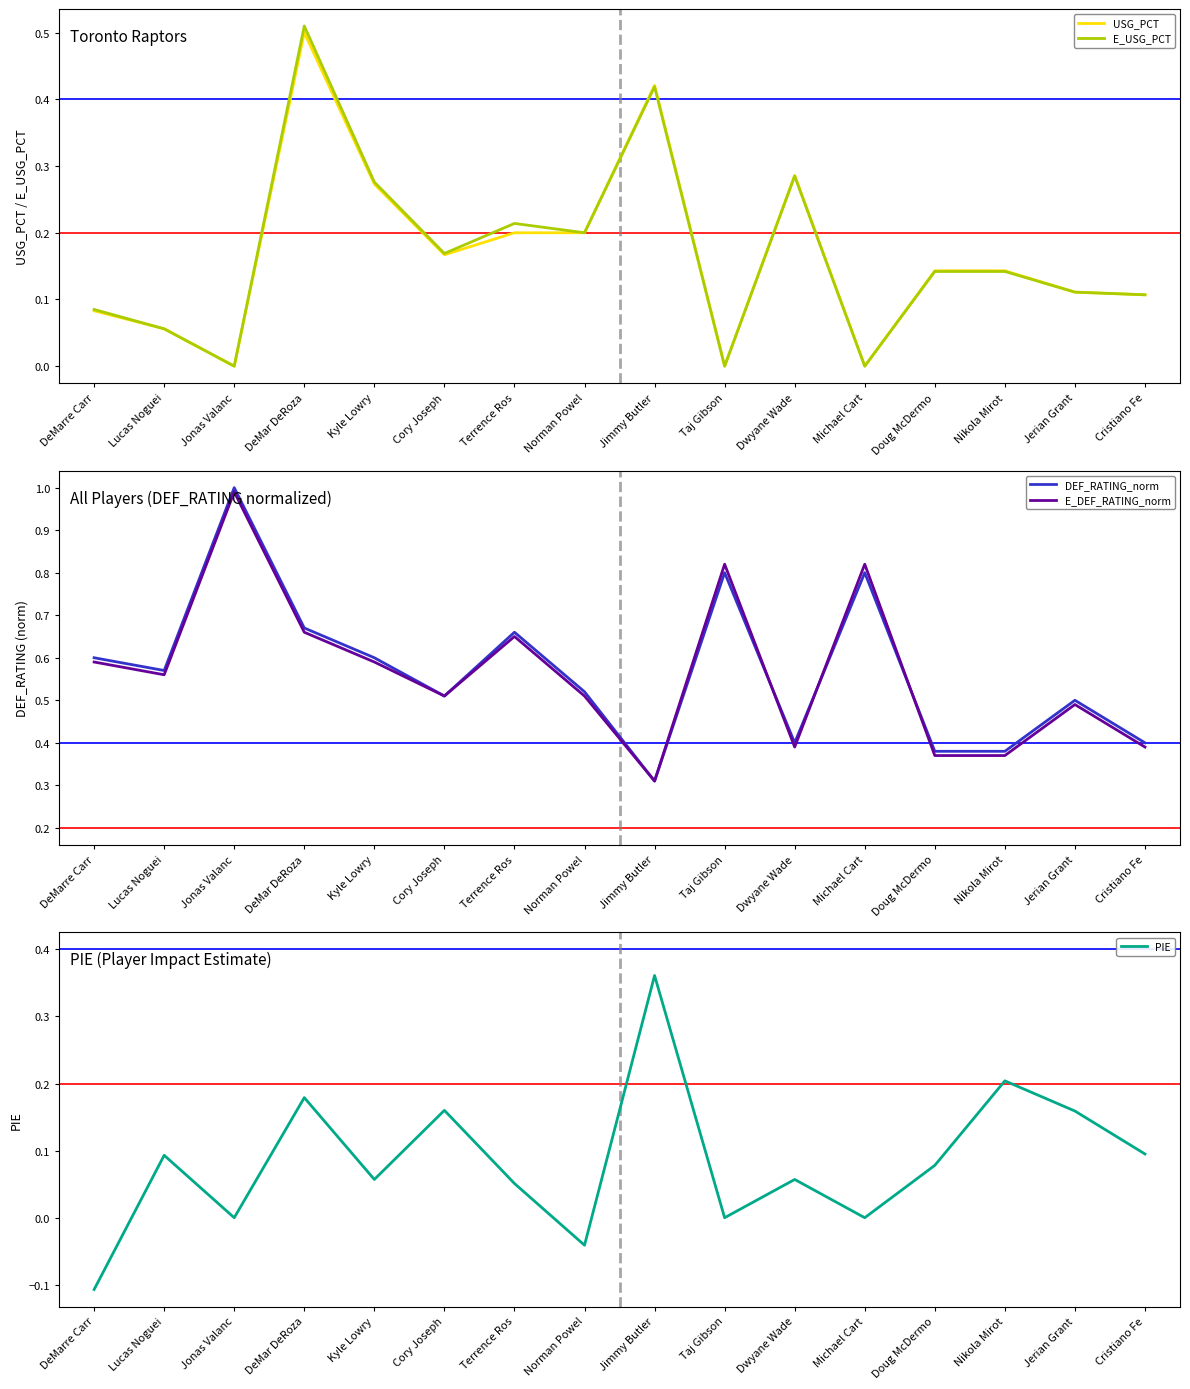

What is the value of the E_USG_PCT point at the 13th from the left?

0.1